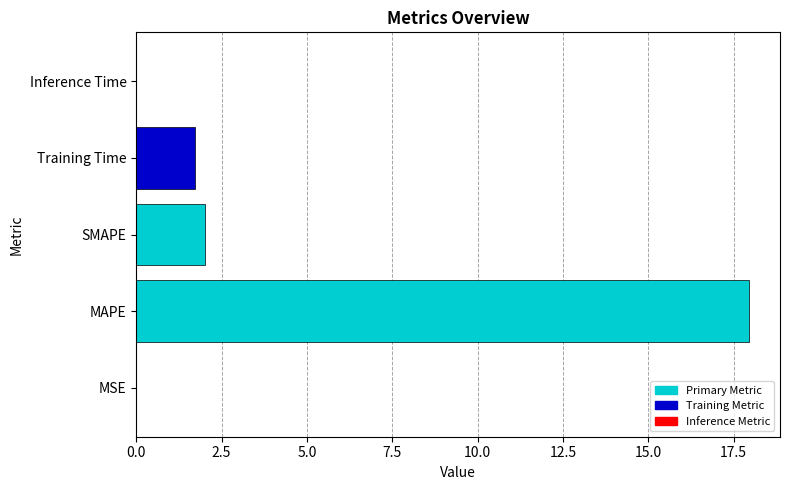

Is it true that the value at Training Time is 3.1?

False